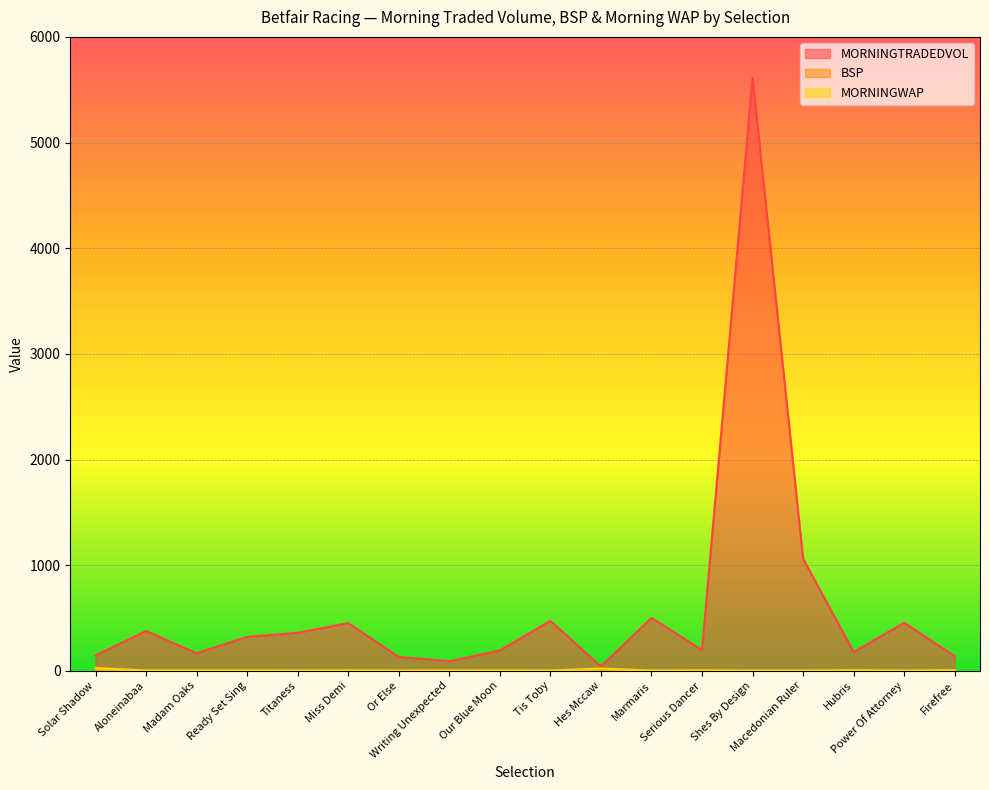

What is the difference between the MORNINGWAP values at Our Blue Moon and Writing Unexpected?

0.3